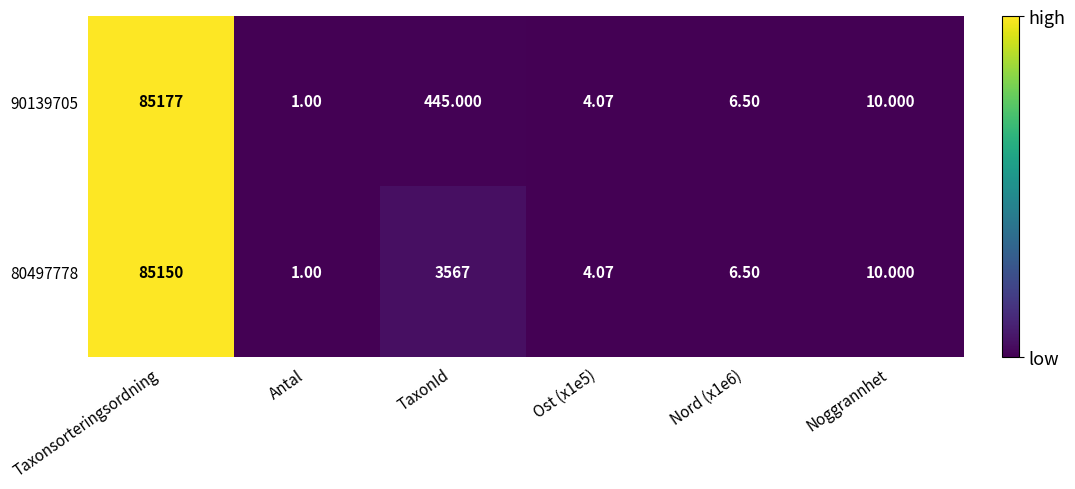

Which category has the highest value across all series?

Taxonsorteringsordning